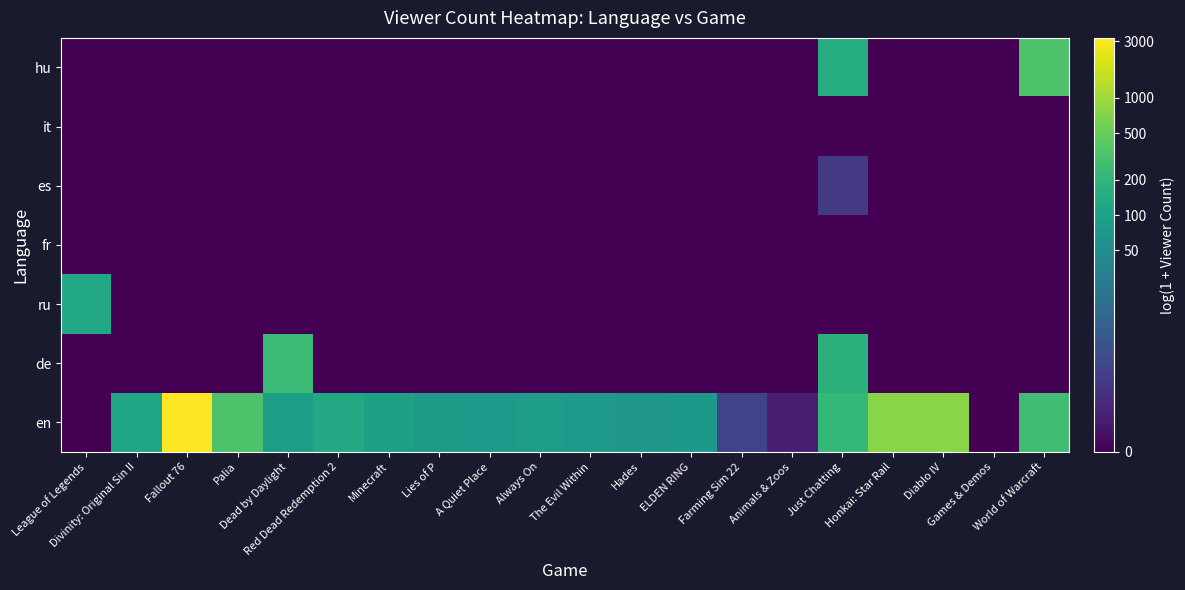

Reading left to right, list all the values displayed in this chart.

en: League of Legends=0.0	Divinity: Original Sin II=4.7	Fallout 76=8.1	Palia=5.8	Dead by Daylight=4.5	Red Dead Redemption 2=4.9	Minecraft=4.6	Lies of P=4.4	A Quiet Place=4.4	Always On=4.5	The Evil Within=4.3	Hades=4.3	ELDEN RING=4.3	Farming Sim 22=1.6	Animals & Zoos=0.7	Just Chatting=5.4	Honkai: Star Rail=6.6	Diablo IV=6.6	Games & Demos=0.0	World of Warcraft=5.6
de: League of Legends=0.0	Divinity: Original Sin II=0.0	Fallout 76=0.0	Palia=0.0	Dead by Daylight=5.5	Red Dead Redemption 2=0.0	Minecraft=0.0	Lies of P=0.0	A Quiet Place=0.0	Always On=0.0	The Evil Within=0.0	Hades=0.0	ELDEN RING=0.0	Farming Sim 22=0.0	Animals & Zoos=0.0	Just Chatting=5.2	Honkai: Star Rail=0.0	Diablo IV=0.0	Games & Demos=0.0	World of Warcraft=0.0
ru: League of Legends=4.9	Divinity: Original Sin II=0.0	Fallout 76=0.0	Palia=0.0	Dead by Daylight=0.0	Red Dead Redemption 2=0.0	Minecraft=0.0	Lies of P=0.0	A Quiet Place=0.0	Always On=0.0	The Evil Within=0.0	Hades=0.0	ELDEN RING=0.0	Farming Sim 22=0.0	Animals & Zoos=0.0	Just Chatting=0.0	Honkai: Star Rail=0.0	Diablo IV=0.0	Games & Demos=0.0	World of Warcraft=0.0
fr: League of Legends=0.0	Divinity: Original Sin II=0.0	Fallout 76=0.0	Palia=0.0	Dead by Daylight=0.0	Red Dead Redemption 2=0.0	Minecraft=0.0	Lies of P=0.0	A Quiet Place=0.0	Always On=0.0	The Evil Within=0.0	Hades=0.0	ELDEN RING=0.0	Farming Sim 22=0.0	Animals & Zoos=0.0	Just Chatting=0.0	Honkai: Star Rail=0.0	Diablo IV=0.0	Games & Demos=0.0	World of Warcraft=0.0
es: League of Legends=0.0	Divinity: Original Sin II=0.0	Fallout 76=0.0	Palia=0.0	Dead by Daylight=0.0	Red Dead Redemption 2=0.0	Minecraft=0.0	Lies of P=0.0	A Quiet Place=0.0	Always On=0.0	The Evil Within=0.0	Hades=0.0	ELDEN RING=0.0	Farming Sim 22=0.0	Animals & Zoos=0.0	Just Chatting=1.4	Honkai: Star Rail=0.0	Diablo IV=0.0	Games & Demos=0.0	World of Warcraft=0.0
it: League of Legends=0.0	Divinity: Original Sin II=0.0	Fallout 76=0.0	Palia=0.0	Dead by Daylight=0.0	Red Dead Redemption 2=0.0	Minecraft=0.0	Lies of P=0.0	A Quiet Place=0.0	Always On=0.0	The Evil Within=0.0	Hades=0.0	ELDEN RING=0.0	Farming Sim 22=0.0	Animals & Zoos=0.0	Just Chatting=0.0	Honkai: Star Rail=0.0	Diablo IV=0.0	Games & Demos=0.0	World of Warcraft=0.0
hu: League of Legends=0.0	Divinity: Original Sin II=0.0	Fallout 76=0.0	Palia=0.0	Dead by Daylight=0.0	Red Dead Redemption 2=0.0	Minecraft=0.0	Lies of P=0.0	A Quiet Place=0.0	Always On=0.0	The Evil Within=0.0	Hades=0.0	ELDEN RING=0.0	Farming Sim 22=0.0	Animals & Zoos=0.0	Just Chatting=5.0	Honkai: Star Rail=0.0	Diablo IV=0.0	Games & Demos=0.0	World of Warcraft=5.8